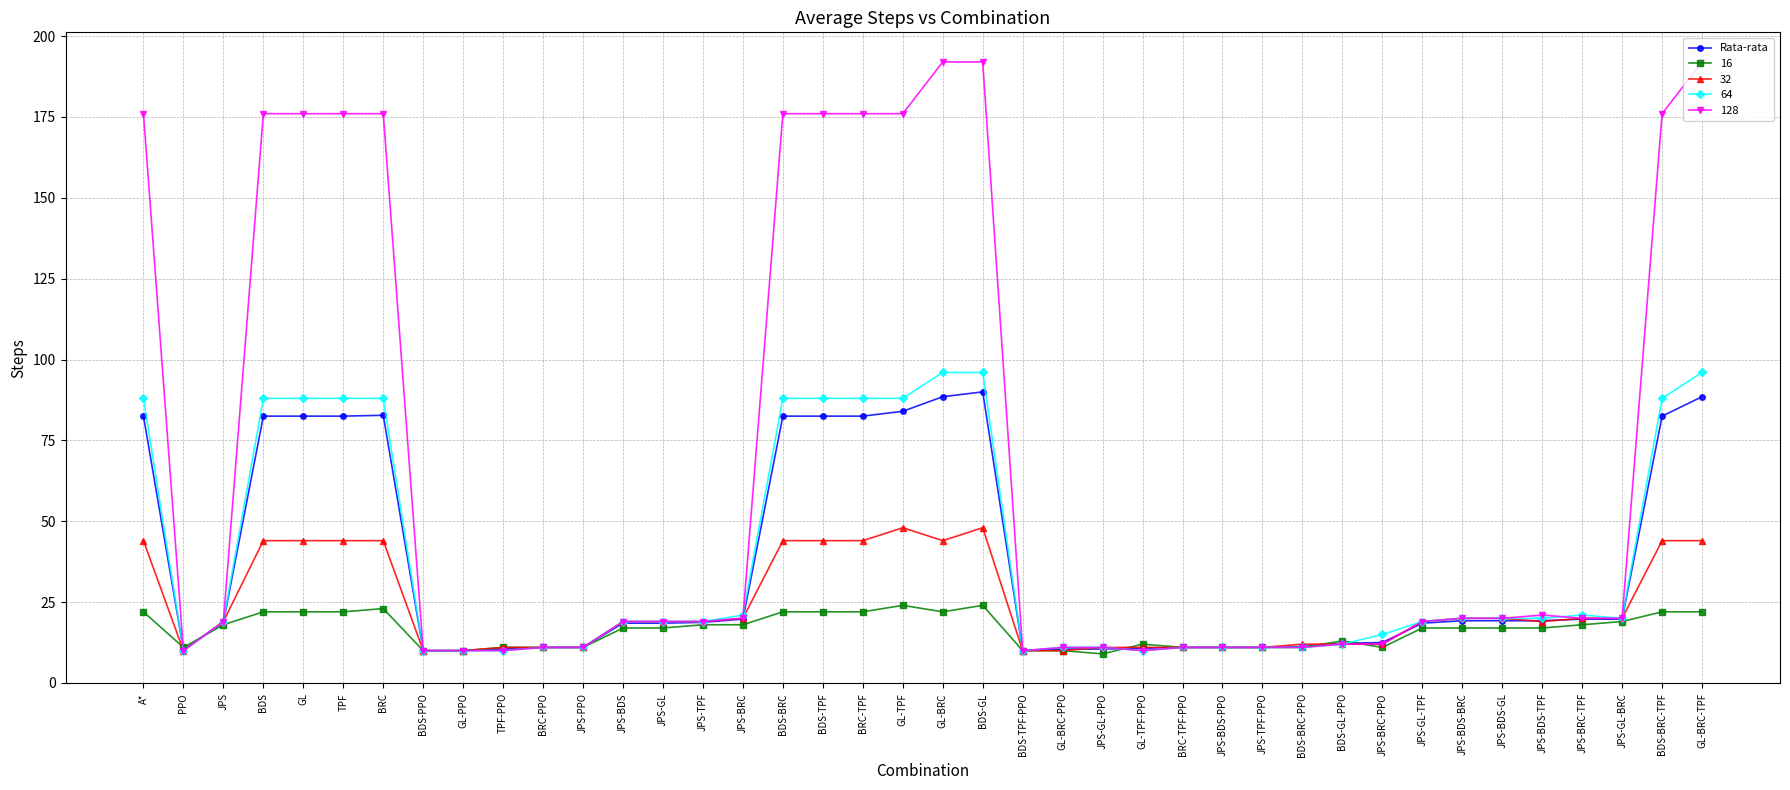

What is the maximum value shown in the chart?

192.0